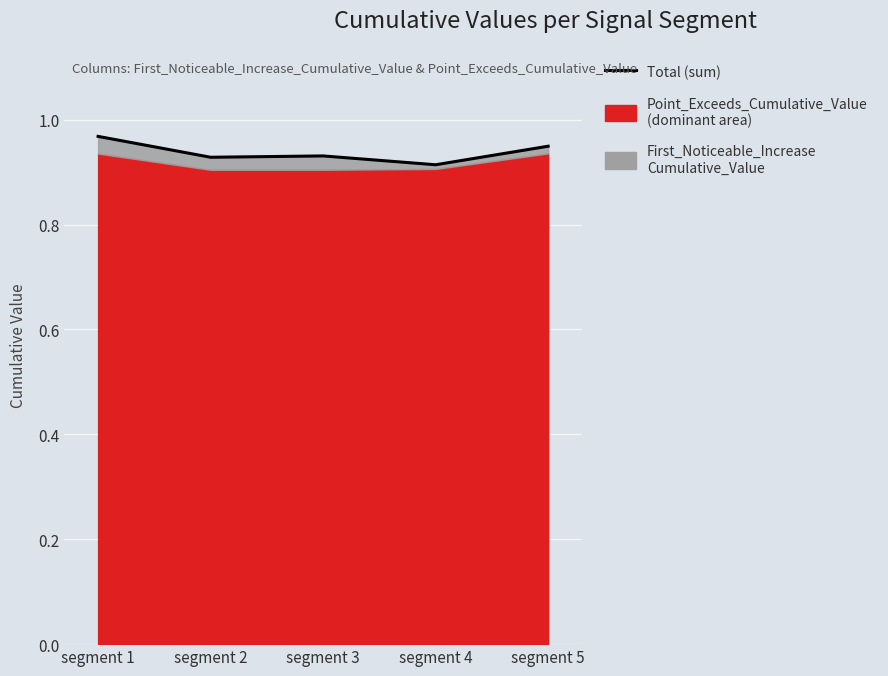

The value at segment 3 is 0.9. True or false?

True